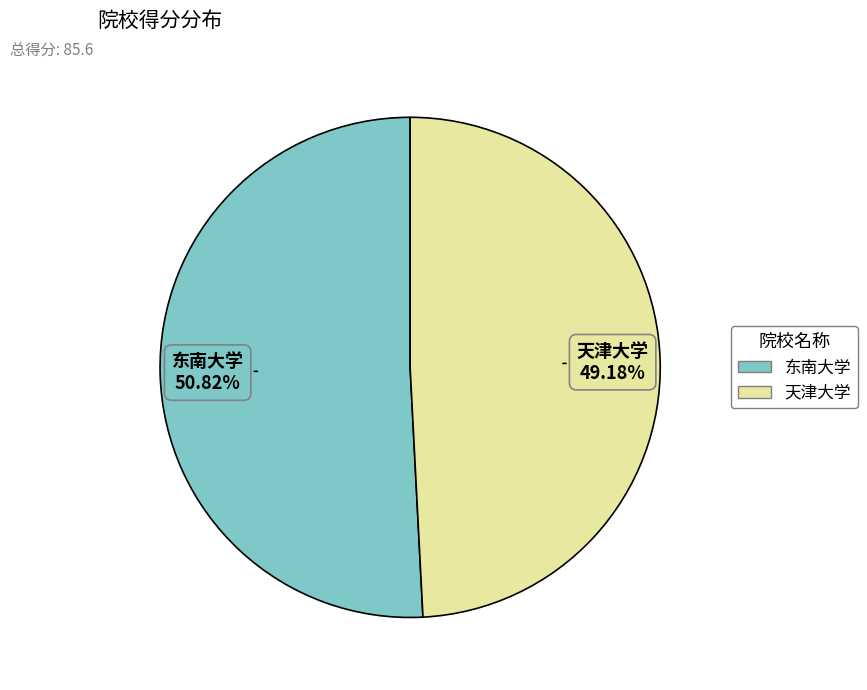

How many slices are in this pie chart?

2